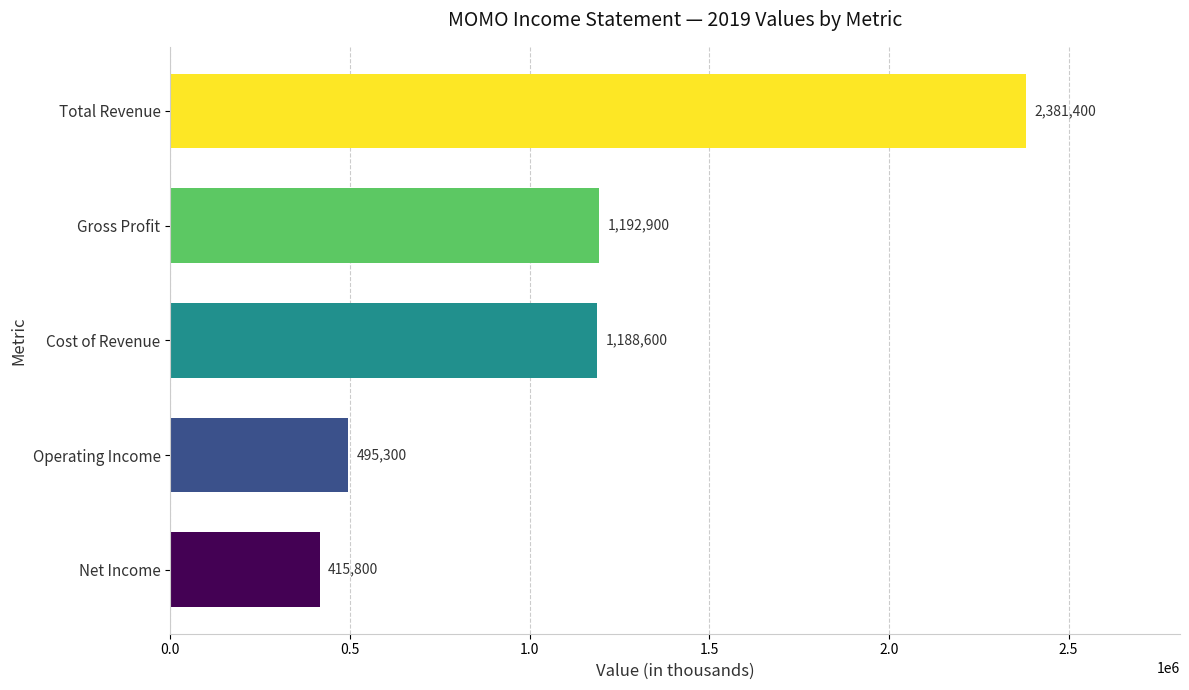

True or false: the data shows 1188600 at Cost of Revenue.

True